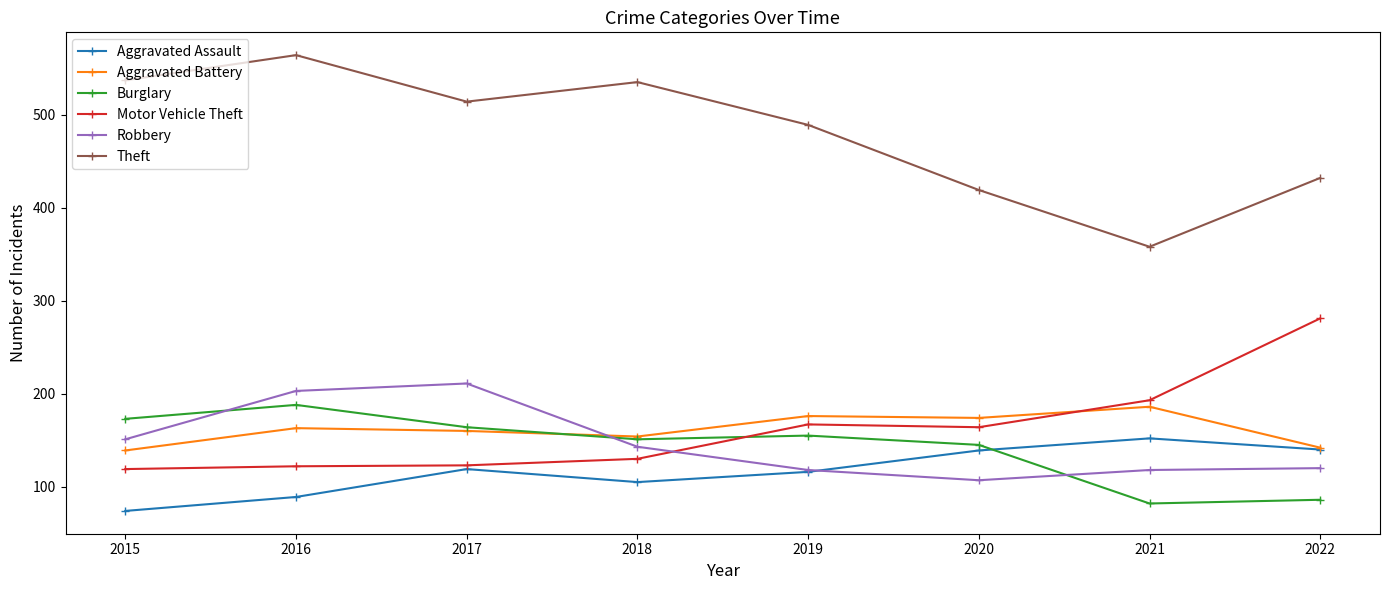

What is the total value across all series at 2017?

1291